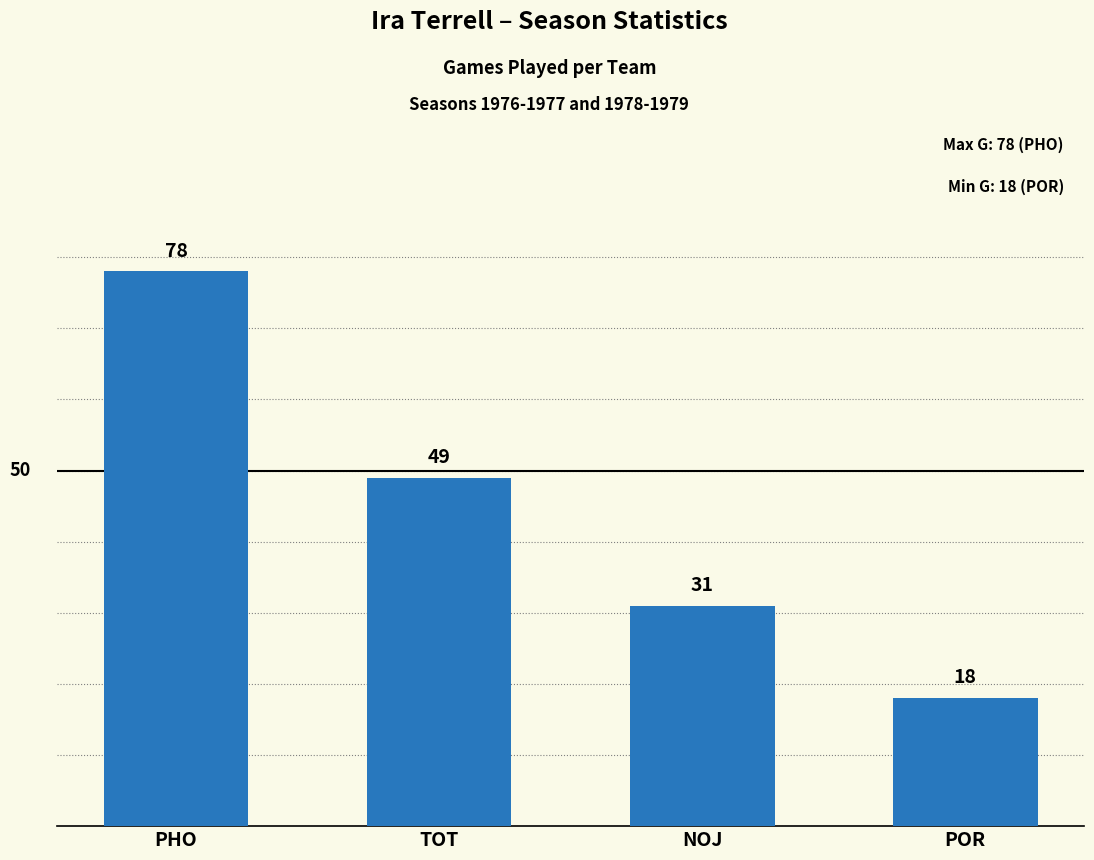

Which has a higher value, NOJ or PHO?

PHO